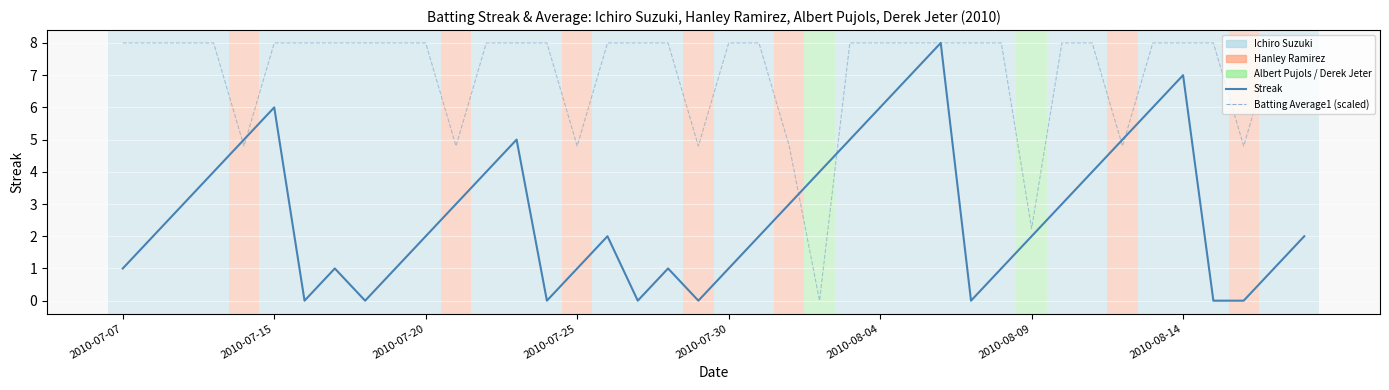

Rank the series by their average value, from lowest to highest.

Streak, Batting Average1 (scaled)